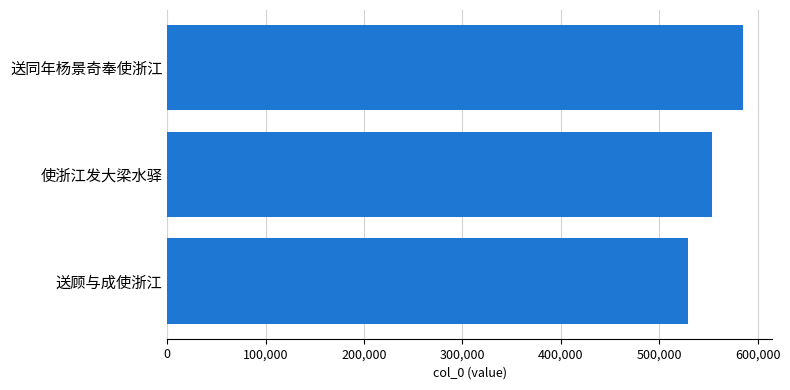

Reading top to bottom, what are all the values shown in this chart?

585048	553215	529098